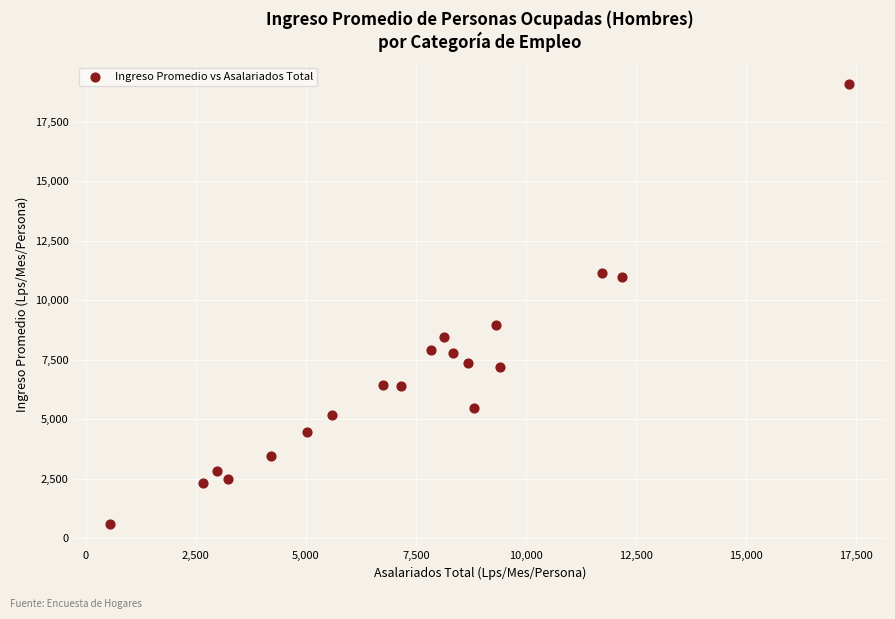

What is the range of Y values (max minus min)?

18480.3